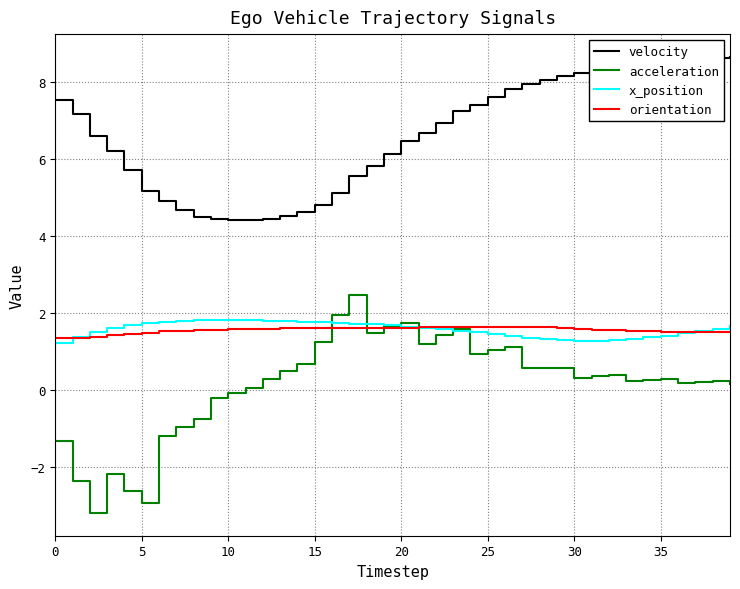

What is the smallest value displayed?

-3.2